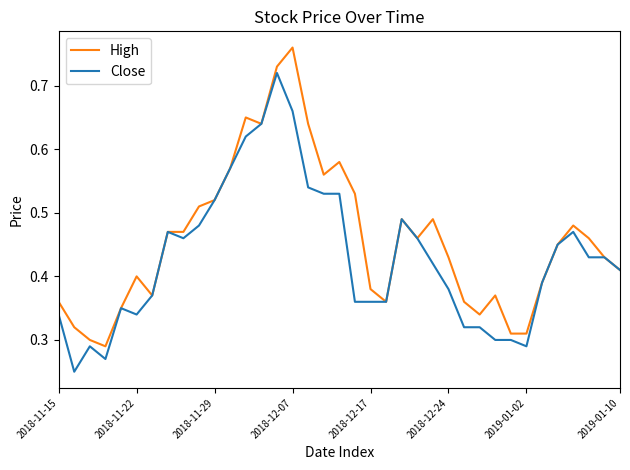

How many distinct data groups are displayed?

2